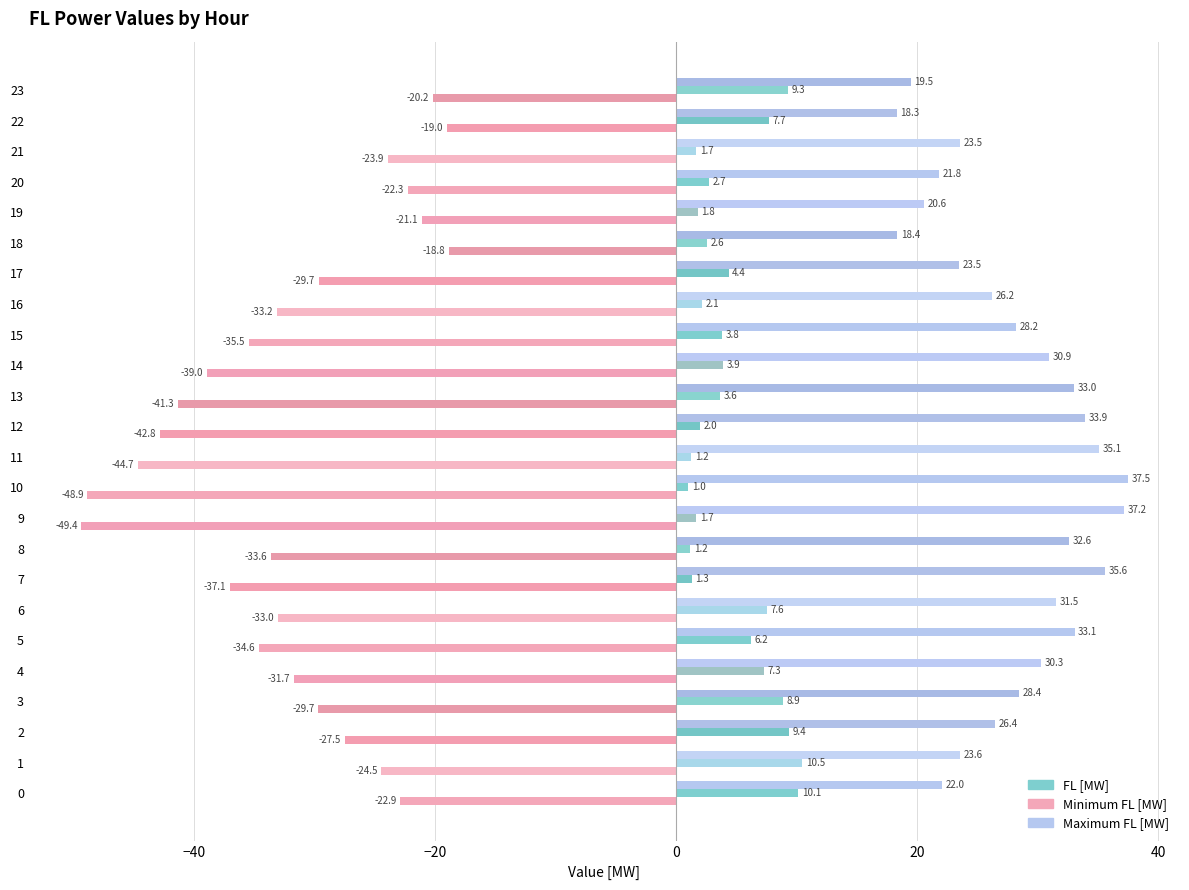

Rank the series at 8 from highest to lowest value.

Maximum FL [MW], FL [MW], Minimum FL [MW]